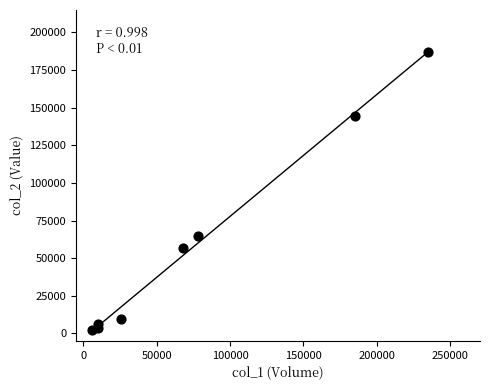

What is the average X value?

77250